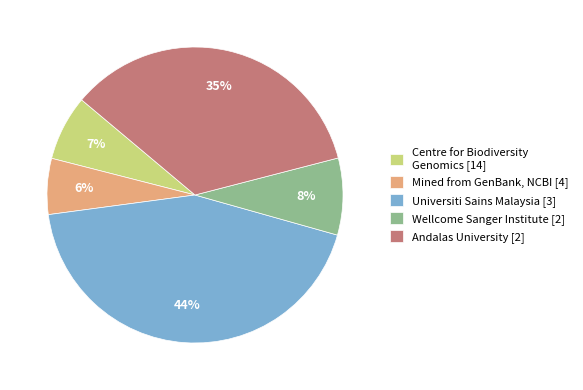

To the nearest percent, what portion does Mined from GenBank, NCBI [4] represent?

6%